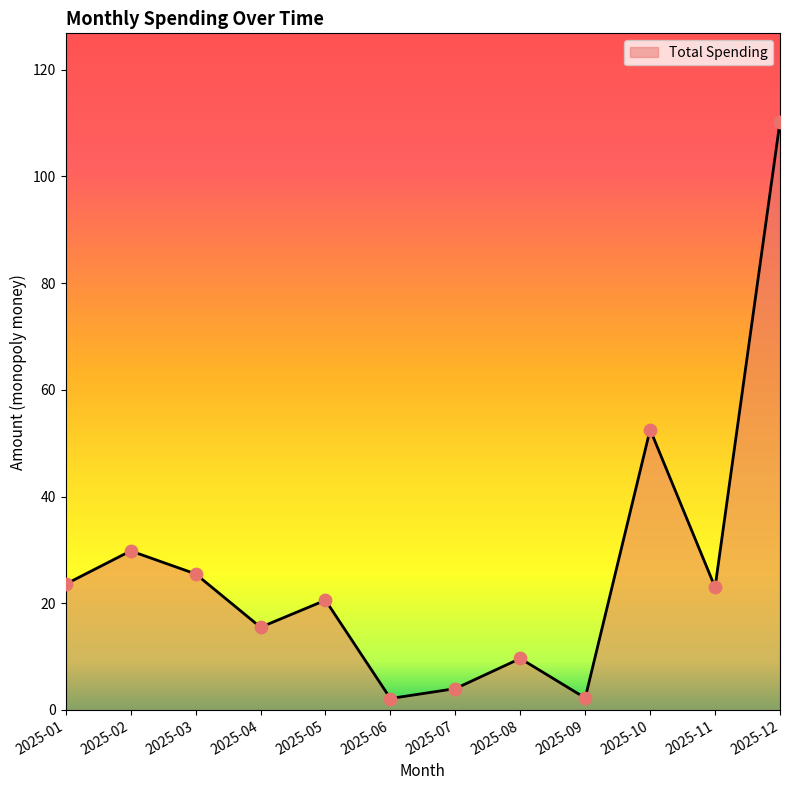

Which has a higher value, 2025-06 or 2025-08?

2025-08